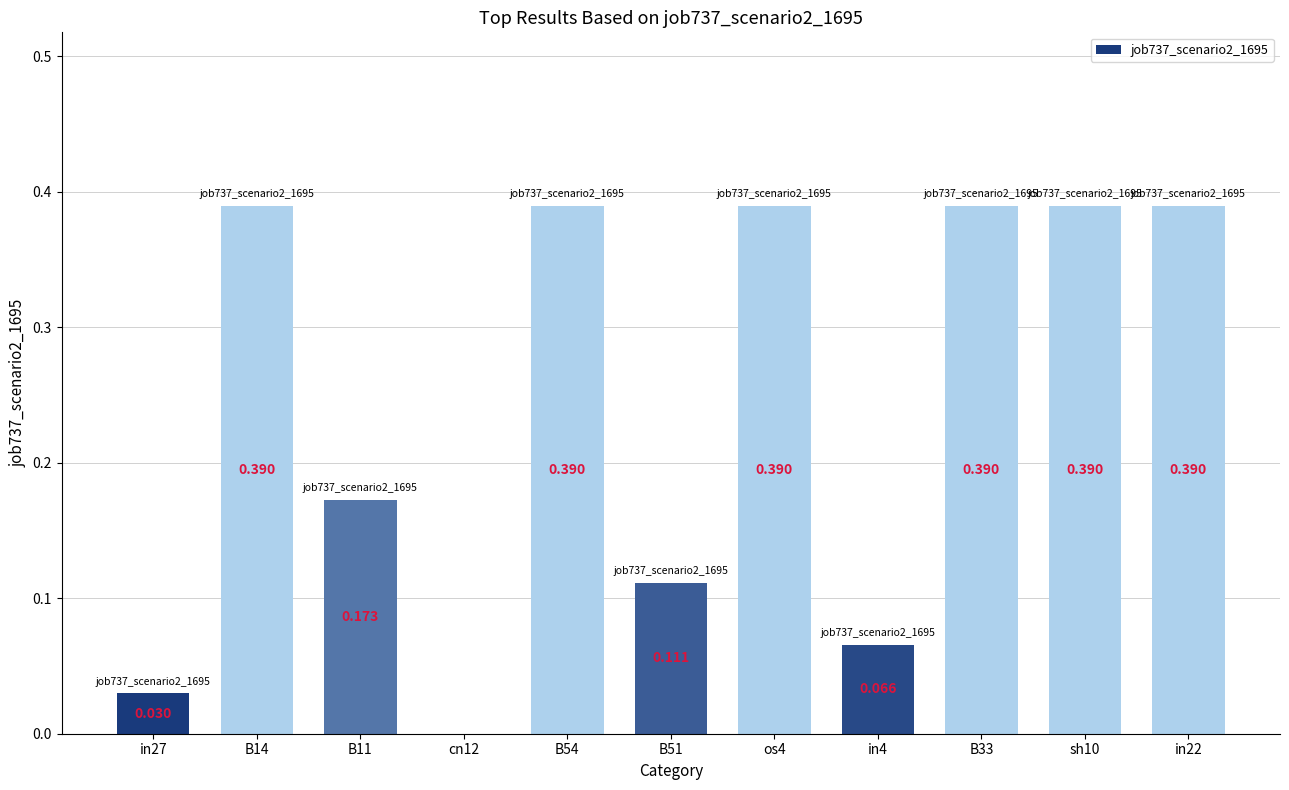

What is the difference between the values at in4 and B33?

0.3